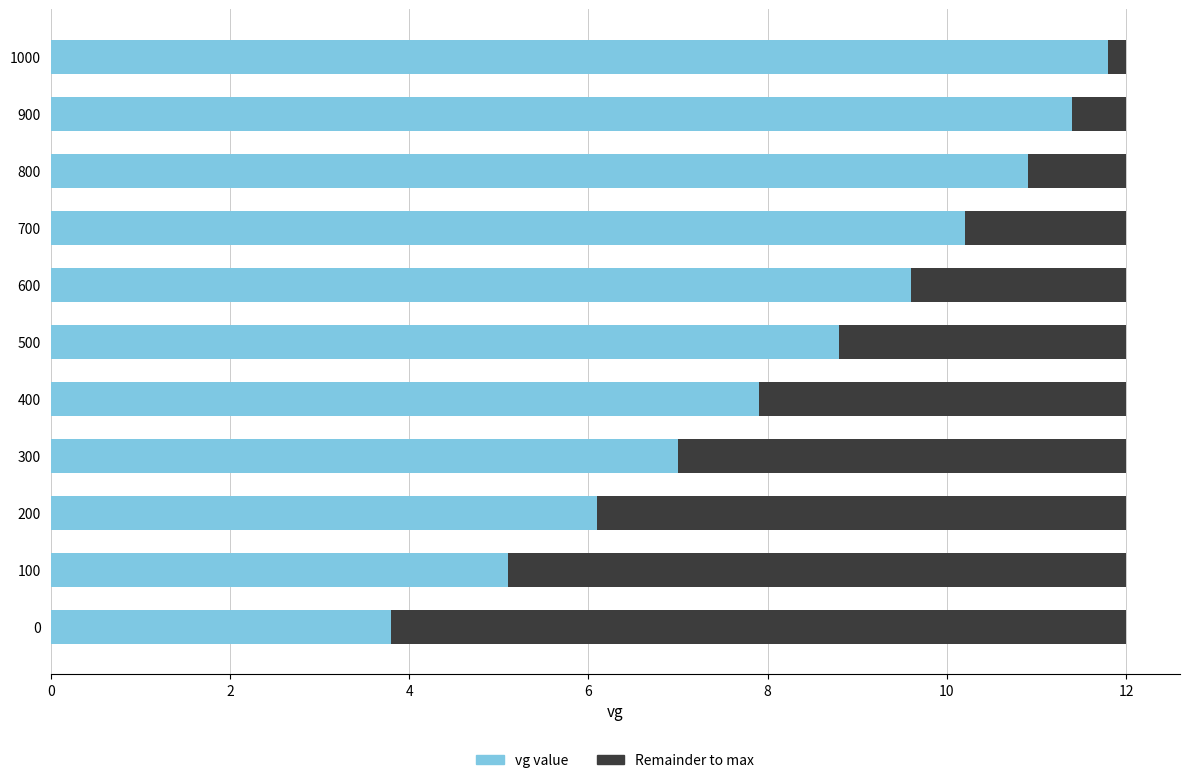

What is the difference between the maximum and minimum values in the vg value series?

8.0